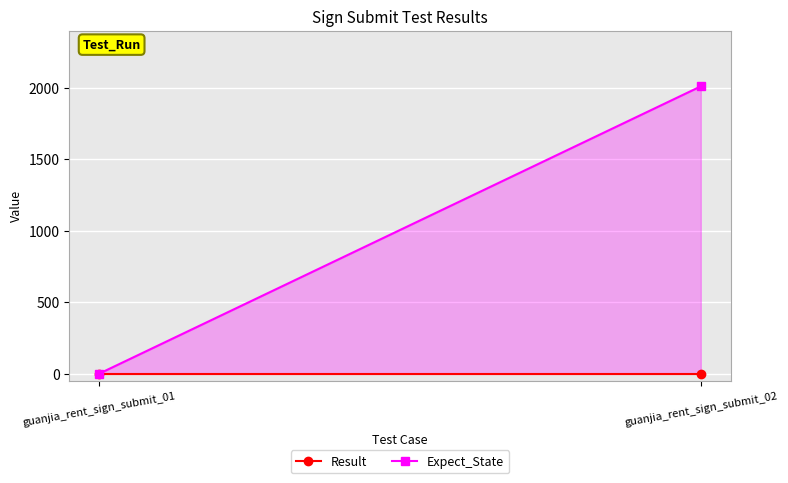

Which has a higher value, guanjia_rent_sign_submit_02 or guanjia_rent_sign_submit_01?

guanjia_rent_sign_submit_02